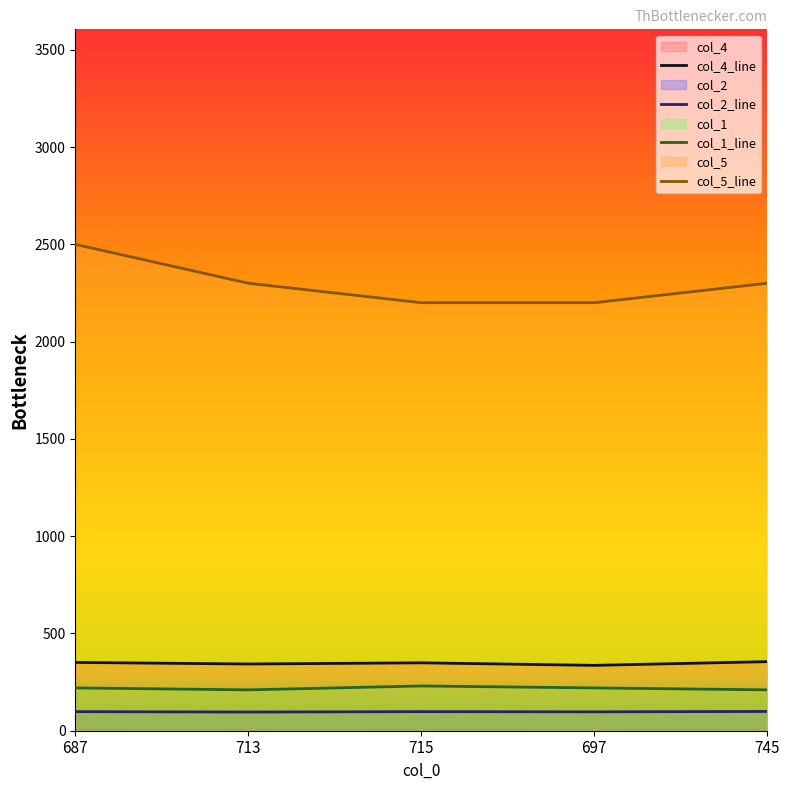

At 715, list the series in order from largest to smallest.

col_5_line, col_4_line, col_1_line, col_2_line